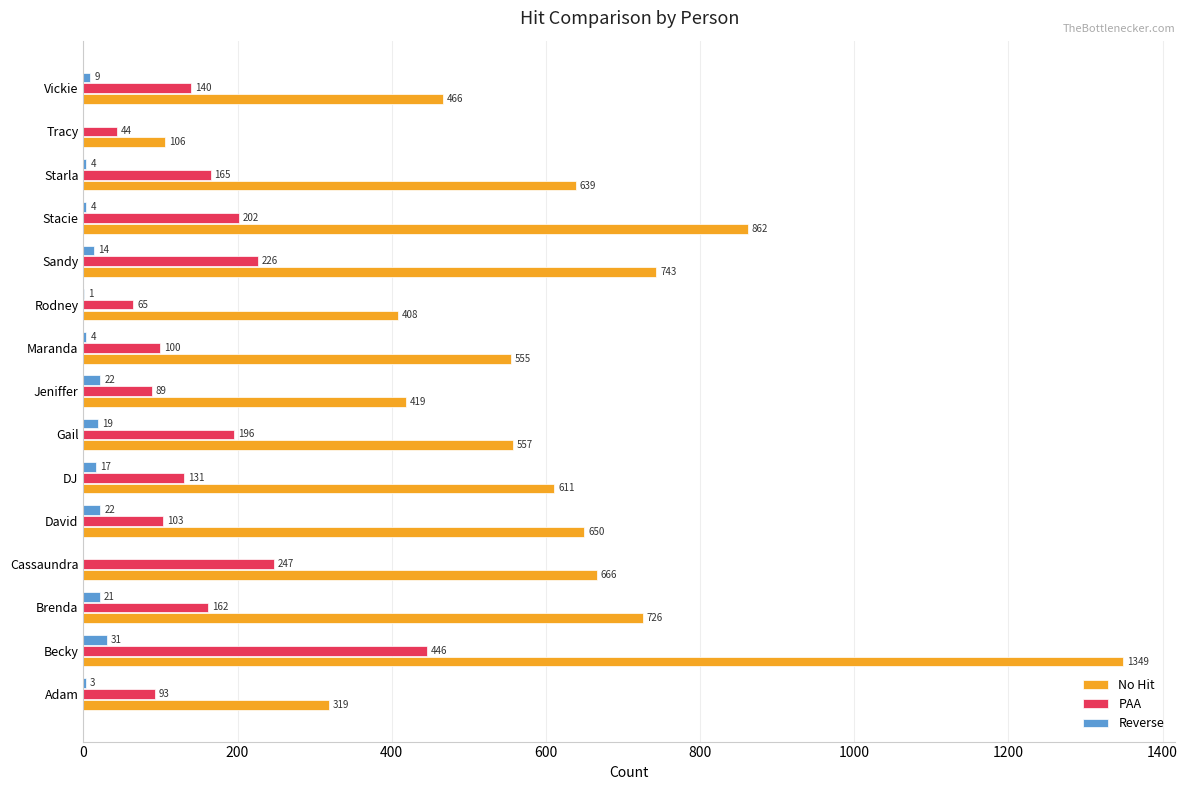

Which label corresponds to the largest value in the chart?

Becky